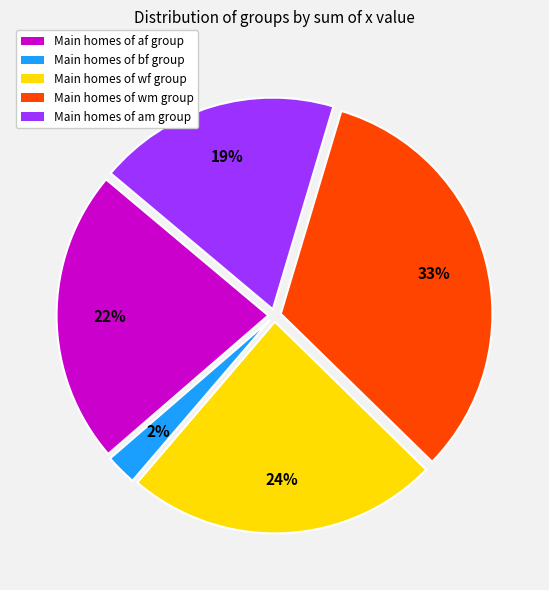

To the nearest percent, what is the average slice percentage?

20%